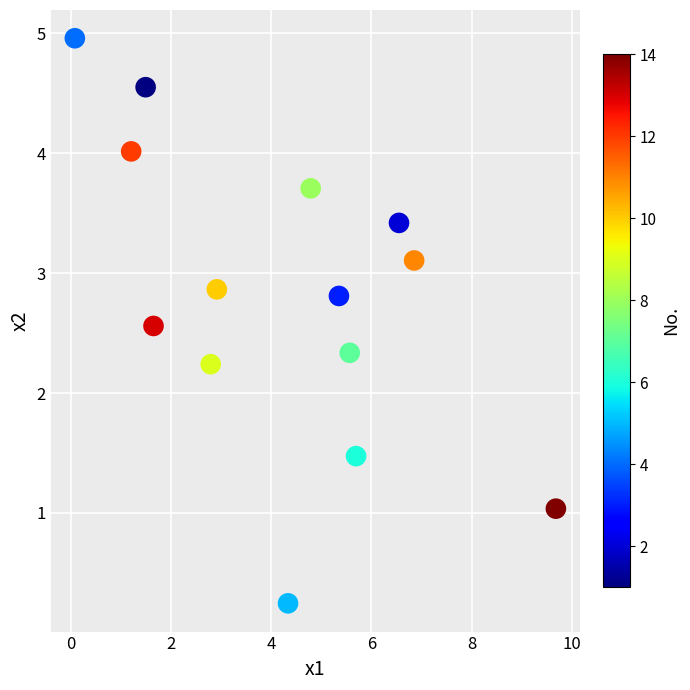

What is the range of X values (max minus min)?

9.6